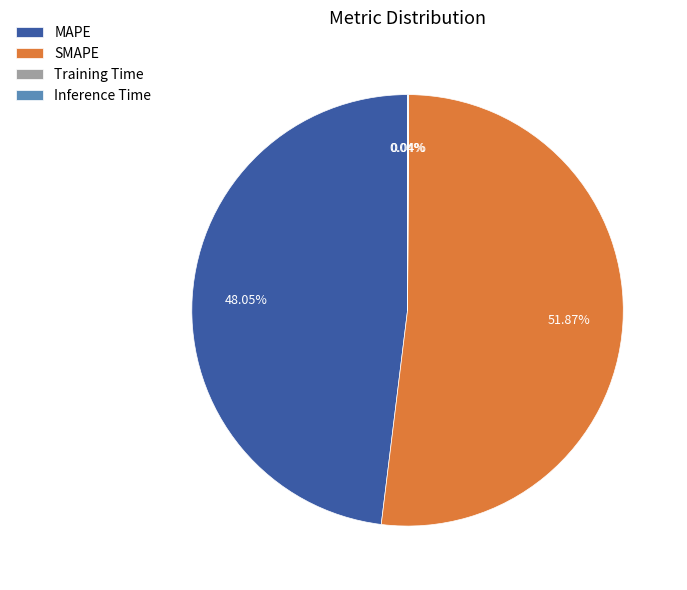

True or false: SMAPE accounts for 43% of the total.

False